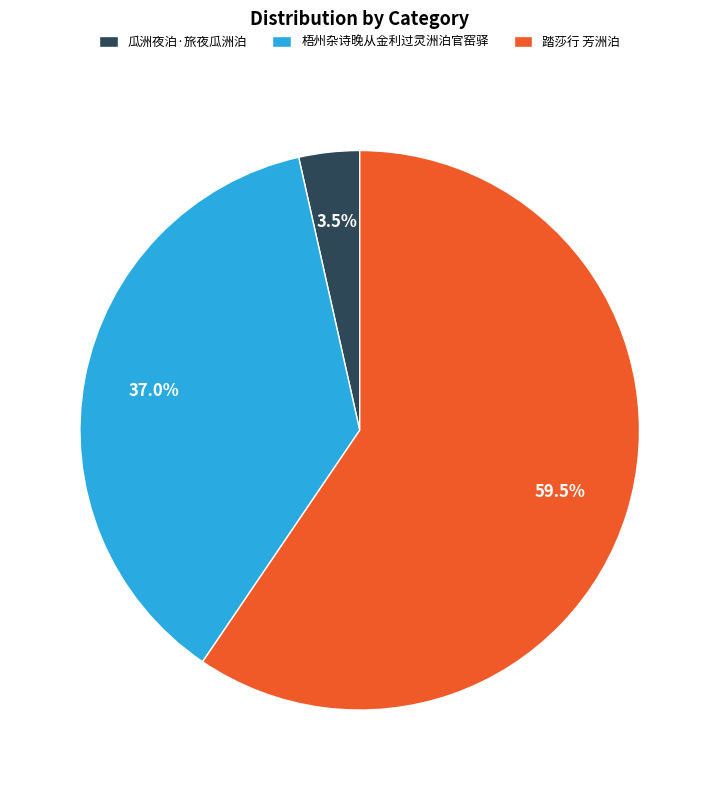

Between 瓜洲夜泊·旅夜瓜洲泊 and 踏莎行 芳洲泊, which is larger?

踏莎行 芳洲泊